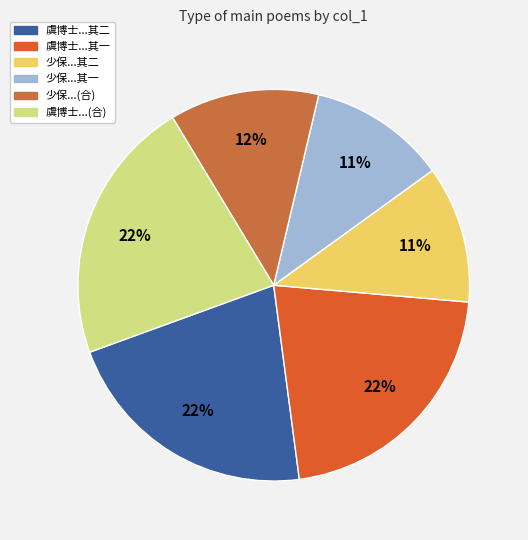

Count the number of slices in the pie.

6